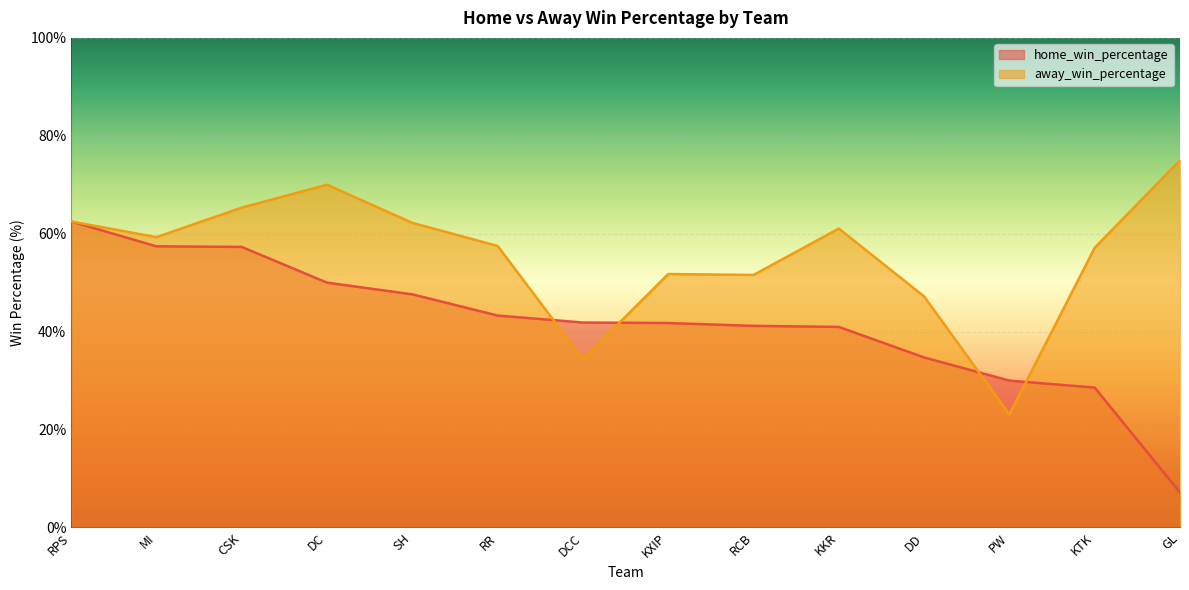

At how many categories does at least one series exceed 52?

9